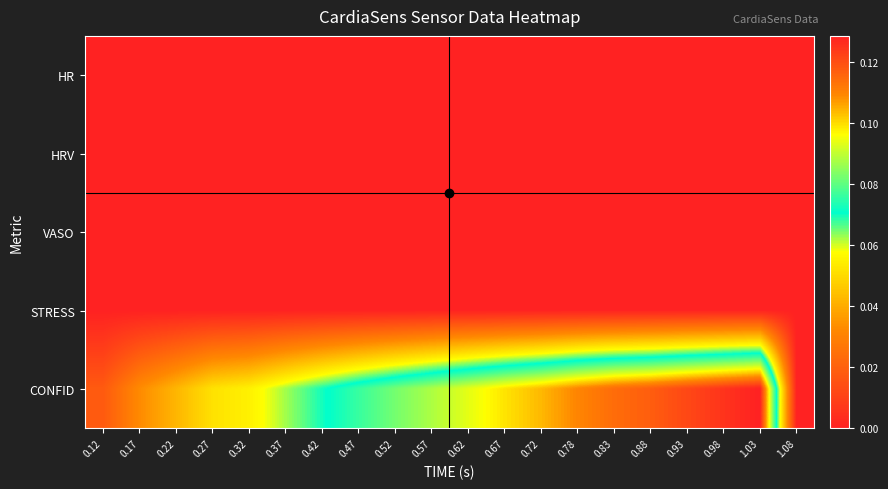

What is the spread (max minus min) of values at 0.93?

0.1